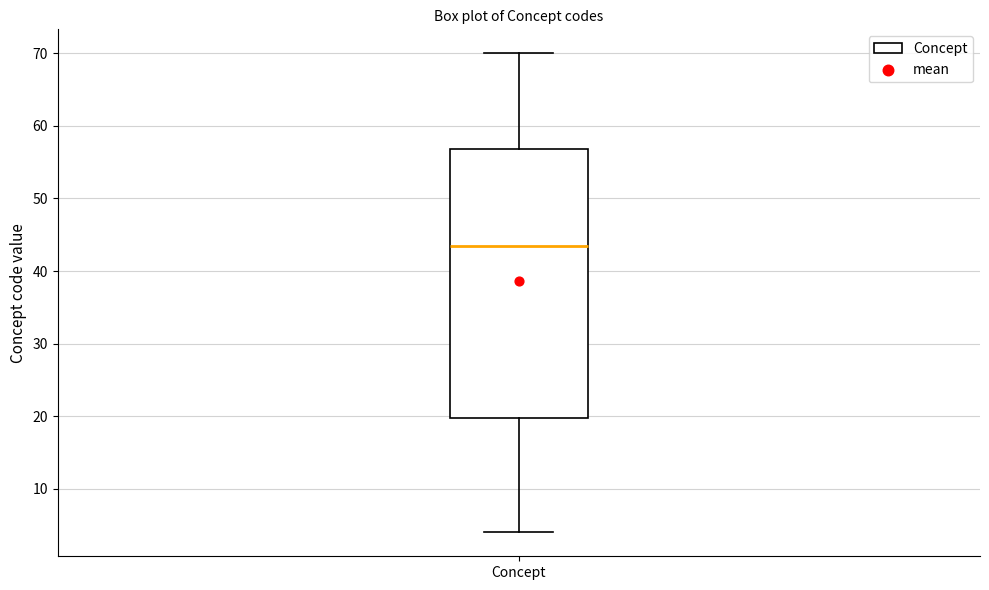

Where does the median line of the box for Concept sit on the y-axis? The values are not printed on the chart, so give them approximately, as read against the axis.

44